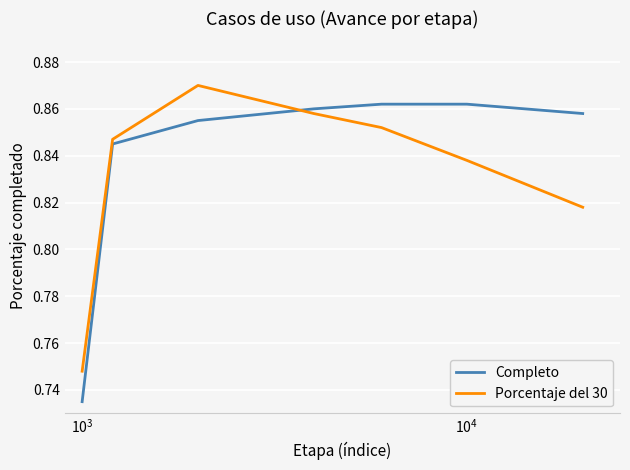

Rank the series by their average value, from highest to lowest.

Completo, Porcentaje del 30